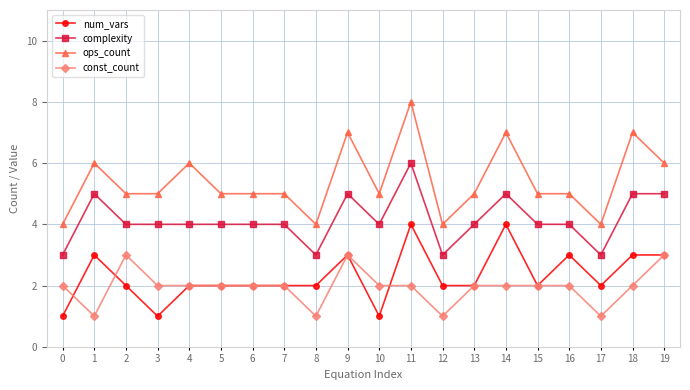

Reading right to left, extract all data points from this chart.

num_vars: 3	3	2	3	2	4	2	2	4	1	3	2	2	2	2	2	1	2	3	1
complexity: 5	5	3	4	4	5	4	3	6	4	5	3	4	4	4	4	4	4	5	3
ops_count: 6	7	4	5	5	7	5	4	8	5	7	4	5	5	5	6	5	5	6	4
const_count: 3	2	1	2	2	2	2	1	2	2	3	1	2	2	2	2	2	3	1	2